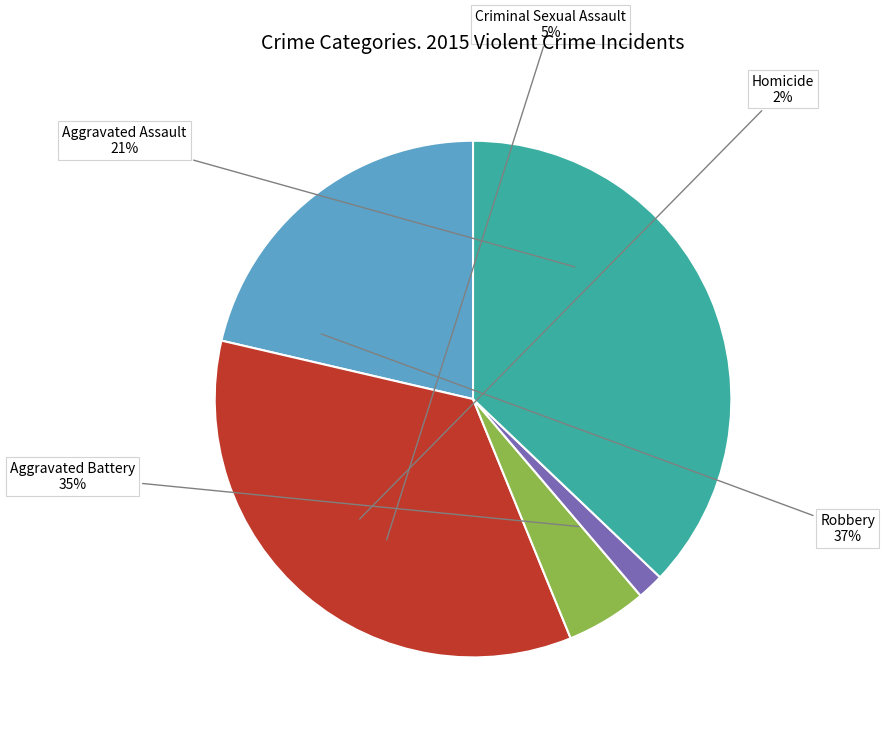

Combined, do Robbery and Aggravated Battery account for over 50%?

Yes